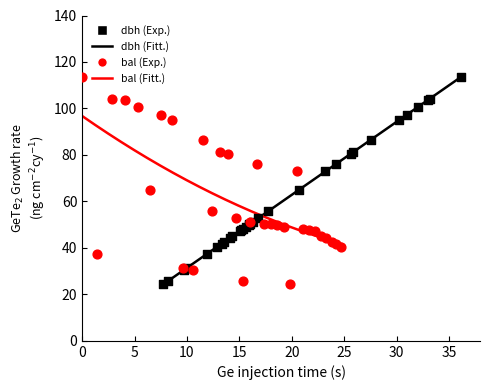

Which series contains the lowest Y value?

dbh